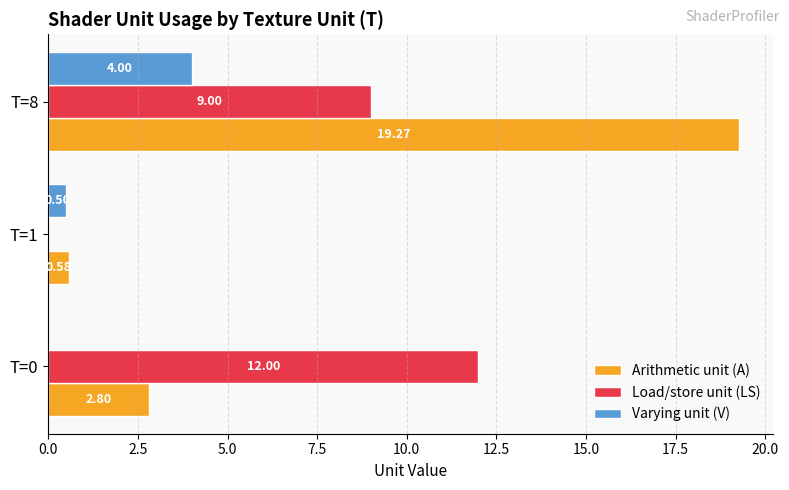

Is the value of Varying unit (V) at T=8 greater than the value of Arithmetic unit (A) at T=8?

No